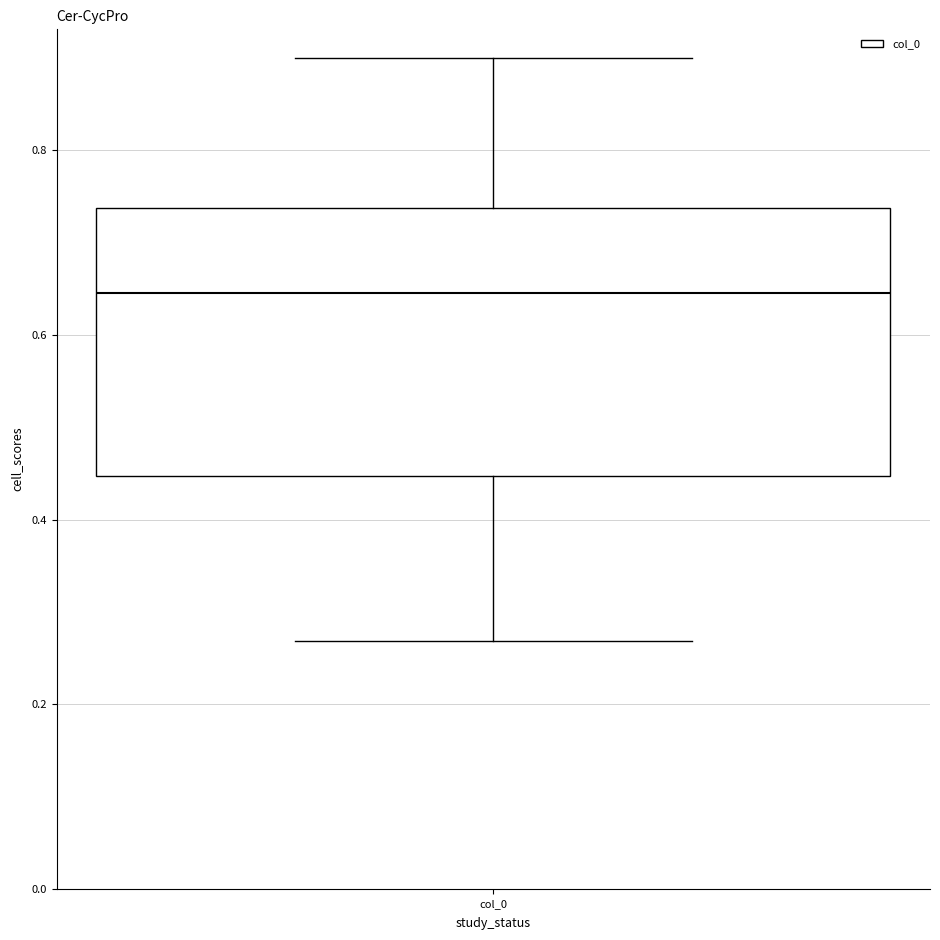

Transcribe this box plot: give where the median line is, the range the box spans, and where the two whiskers end, as read against the y-axis. The values are not printed on the chart, so give them approximately, as read against the axis.

median 0.64, box 0.44 to 0.74, whiskers 0.26 to 0.90